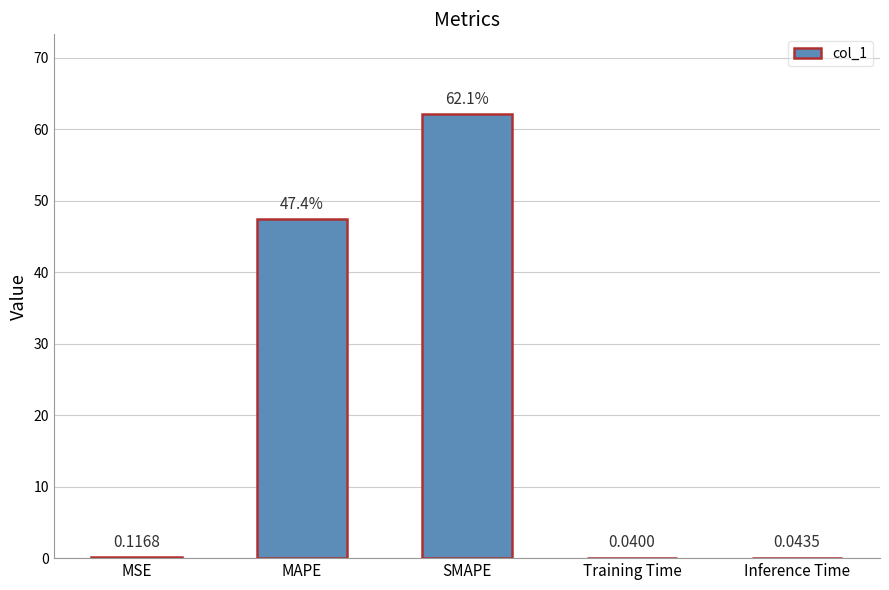

Are the bars horizontal?

No